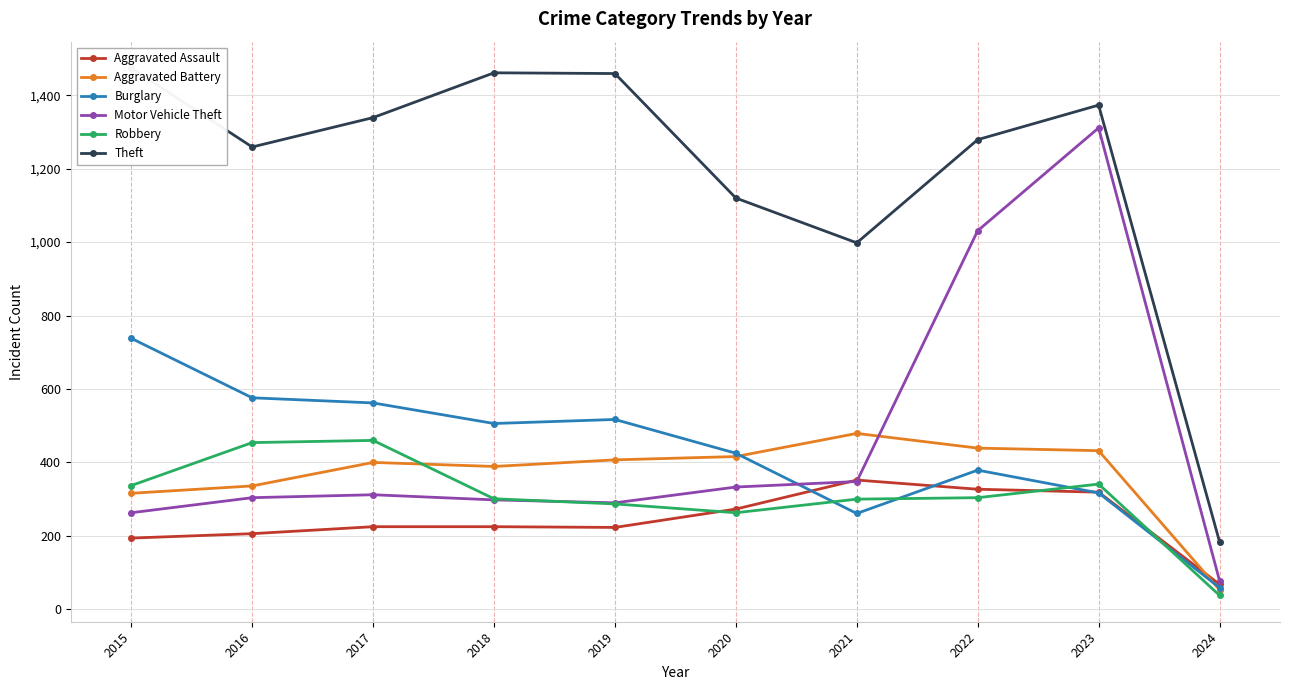

What is the difference between the maximum and second lowest values in the Aggravated Battery series?

163